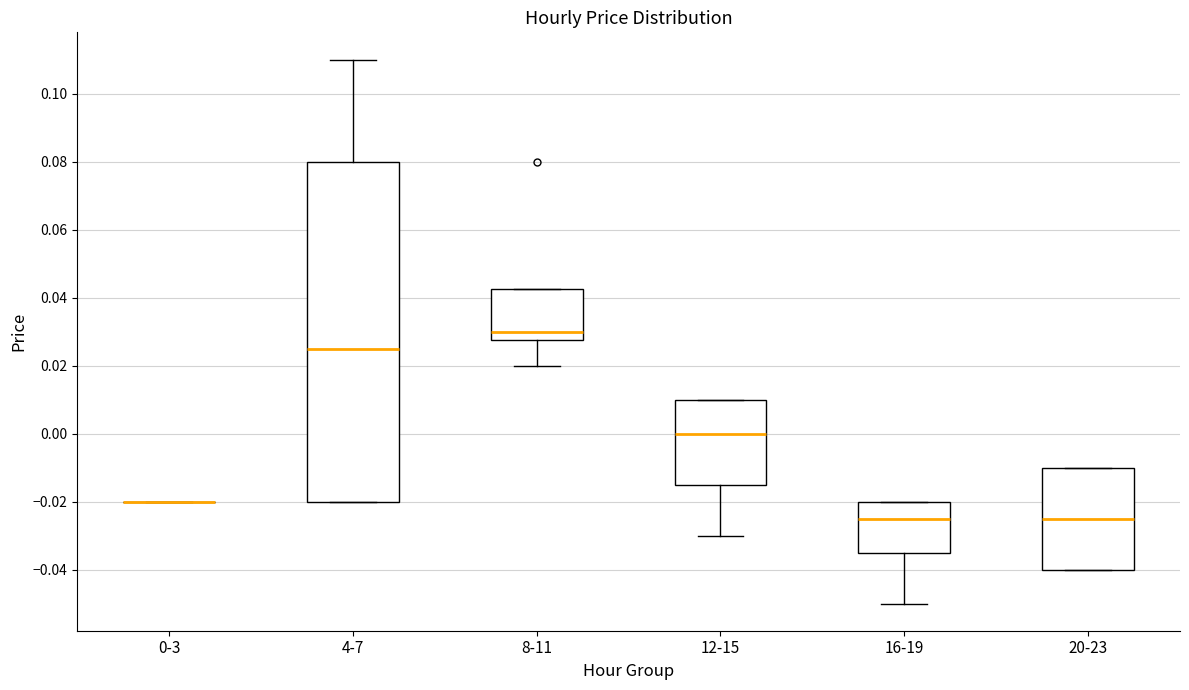

Reading left to right, read every box against the y-axis: the position of its median line, the range the box covers, and the ends of its whiskers. The values are not printed on the chart, so give them approximately, as read against the axis.

0-3: box collapsed to a line at -0.020, whiskers -0.020 to -0.020
4-7: median 0.026, box -0.020 to 0.080, whiskers -0.020 to 0.110
8-11: median 0.030, box 0.028 to 0.042, whiskers 0.020 to 0.042
12-15: median 0.000, box -0.014 to 0.010, whiskers -0.030 to 0.010
16-19: median -0.024, box -0.034 to -0.020, whiskers -0.050 to -0.020
20-23: median -0.024, box -0.040 to -0.010, whiskers -0.040 to -0.010